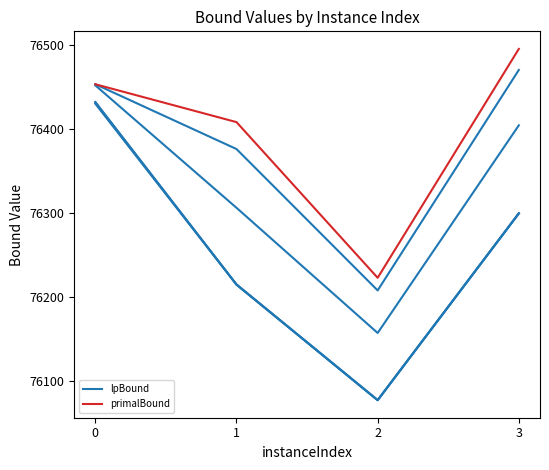

What are all the series names shown in the legend?

lpBound, primalBound